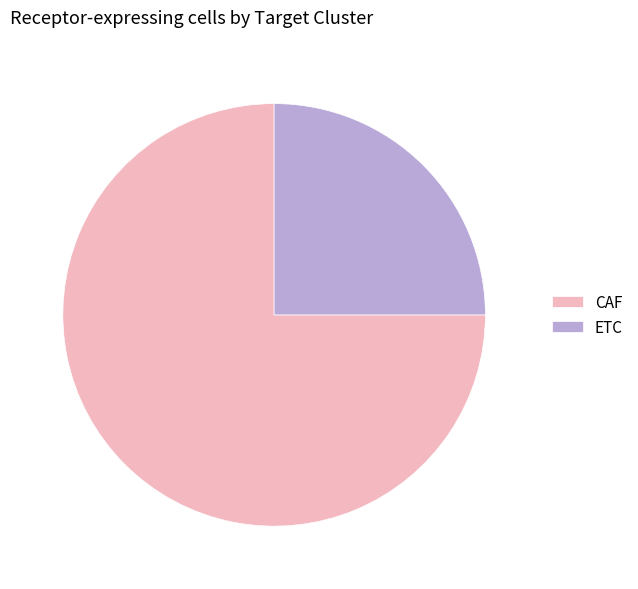

Approximately how many times larger is the value at ETC compared to CAF?

0.3